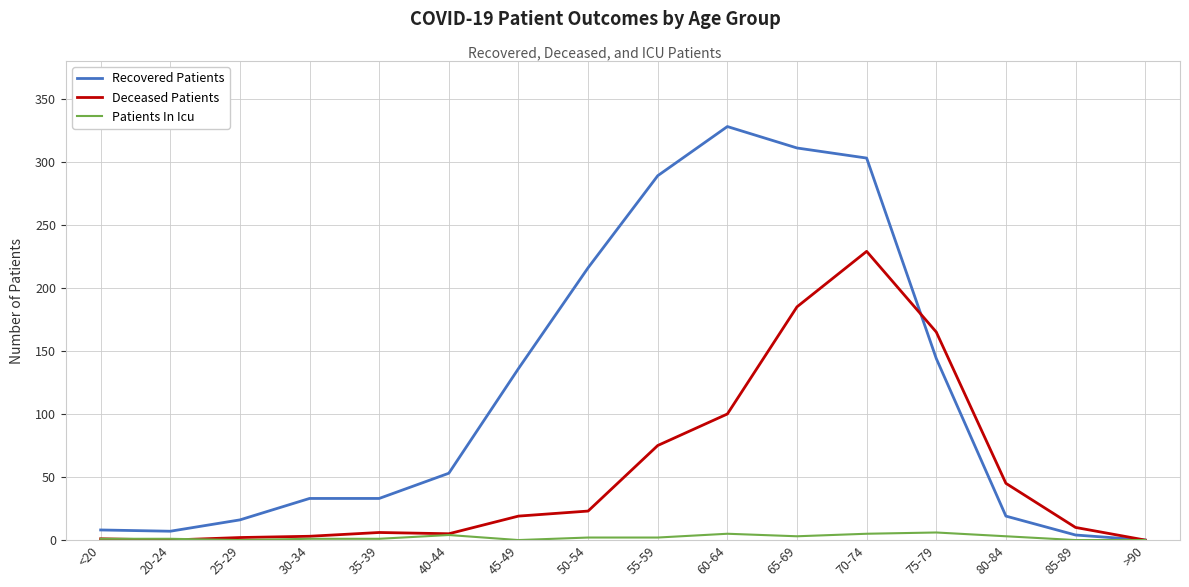

In Deceased Patients, how many points are lower than both neighbors (excluding endpoints)?

2